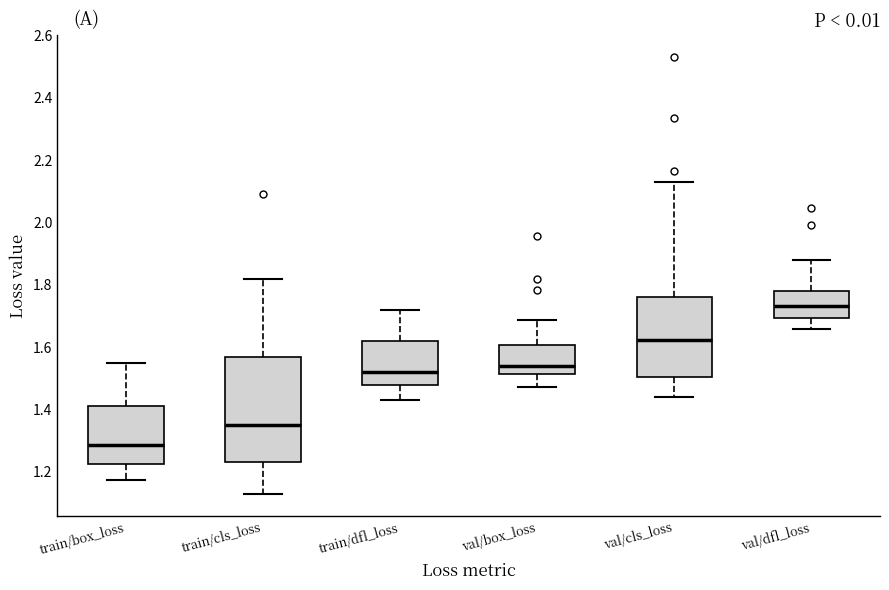

Reading left to right, read every box against the y-axis: the position of its median line, the range the box covers, and the ends of its whiskers. The values are not printed on the chart, so give them approximately, as read against the axis.

train/box_loss: median 1.28, box 1.22 to 1.40, whiskers 1.18 to 1.54
train/cls_loss: median 1.34, box 1.24 to 1.56, whiskers 1.12 to 1.82
train/dfl_loss: median 1.52, box 1.48 to 1.62, whiskers 1.44 to 1.72
val/box_loss: median 1.54, box 1.52 to 1.60, whiskers 1.48 to 1.68
val/cls_loss: median 1.62, box 1.50 to 1.76, whiskers 1.44 to 2.12
val/dfl_loss: median 1.74, box 1.70 to 1.78, whiskers 1.66 to 1.88